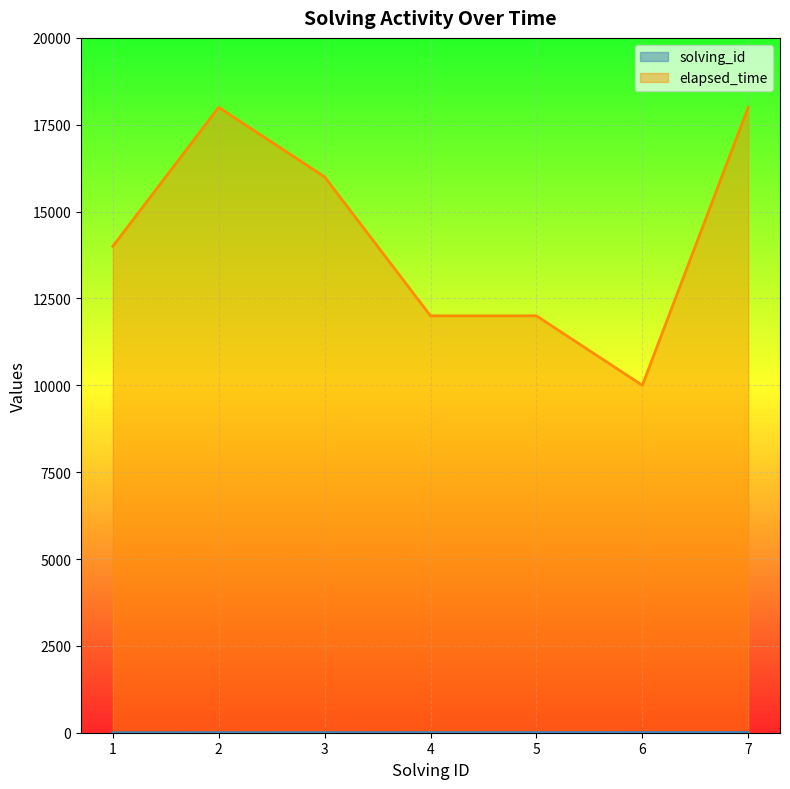

Reading right to left, extract all data points from this chart.

solving_id: 7	6	5	4	3	2	1
elapsed_time: 18000	10000	12000	12000	16000	18000	14000